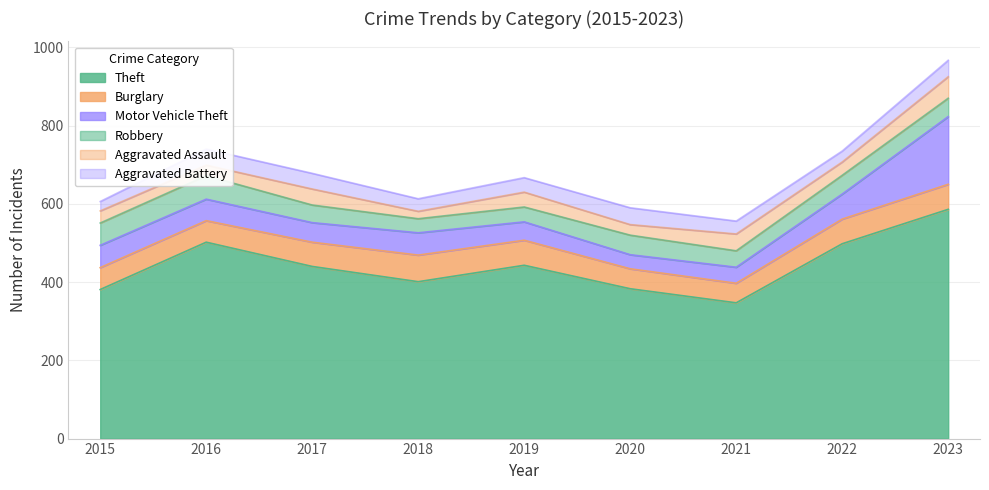

Reading left to right, what are all the values shown in this chart?

Theft: 2015=381	2016=502	2017=440	2018=401	2019=443	2020=383	2021=347	2022=498	2023=586
Burglary: 2015=56	2016=55	2017=62	2018=68	2019=64	2020=51	2021=50	2022=63	2023=64
Motor Vehicle Theft: 2015=57	2016=55	2017=50	2018=57	2019=47	2020=36	2021=41	2022=64	2023=173
Robbery: 2015=57	2016=60	2017=45	2018=36	2019=38	2020=50	2021=42	2022=48	2023=47
Aggravated Assault: 2015=31	2016=27	2017=41	2018=19	2019=38	2020=27	2021=43	2022=34	2023=55
Aggravated Battery: 2015=24	2016=41	2017=40	2018=32	2019=37	2020=43	2021=33	2022=28	2023=42